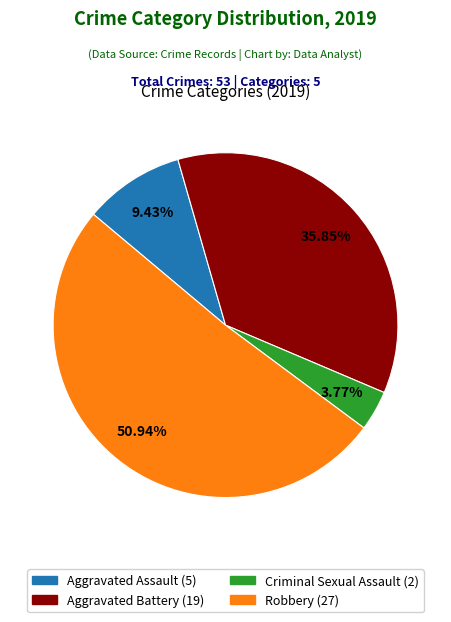

How many slices are in this pie chart?

4